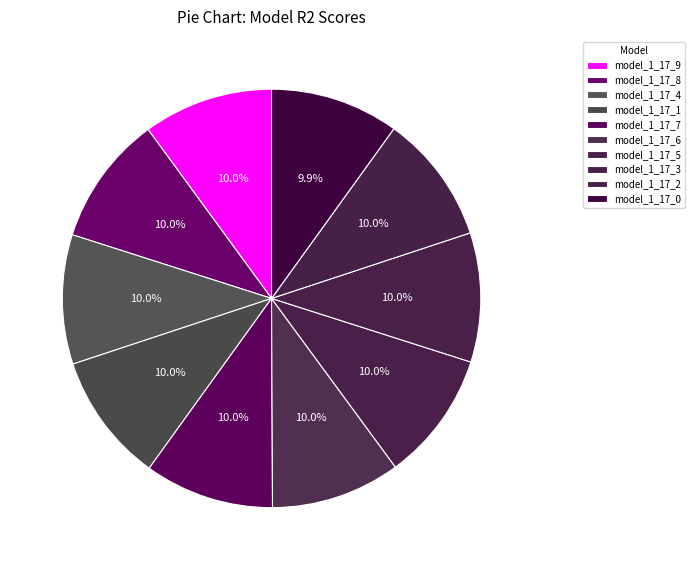

Count the number of slices in the pie.

10